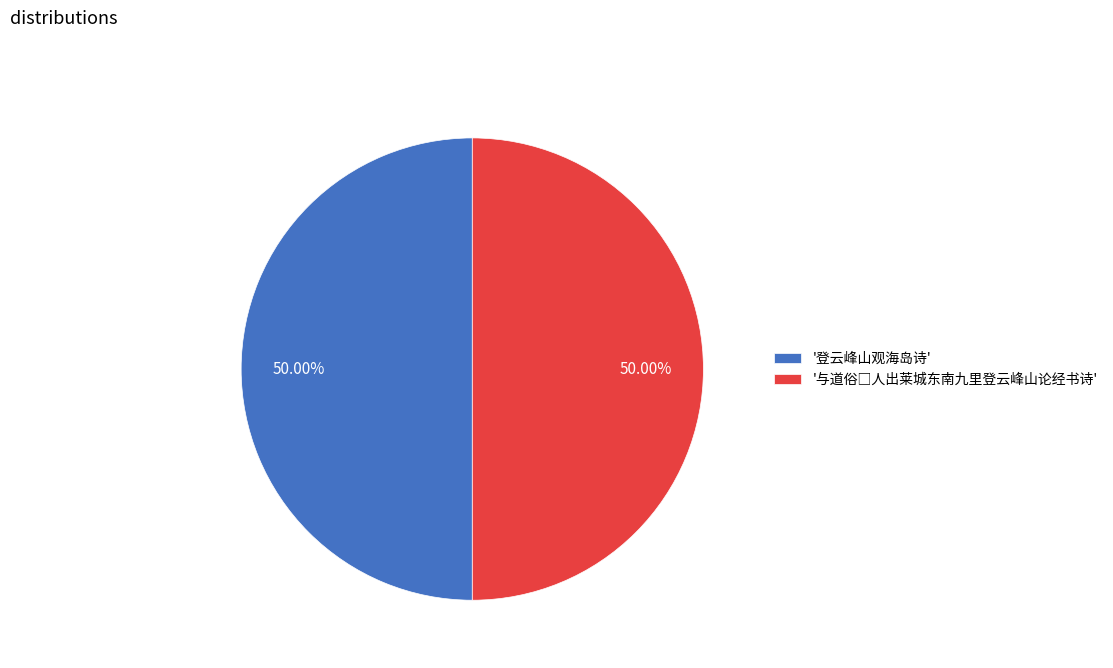

How many segments does this pie chart have?

2